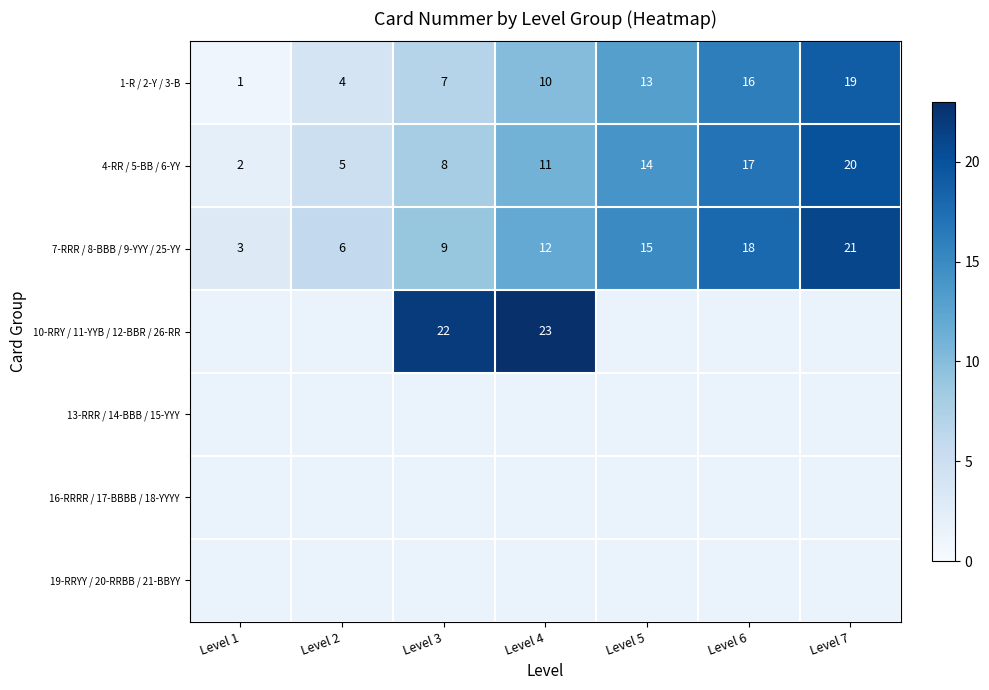

The 4-RR / 5-BB / 6-YY series shows 15 at Level 4. True or false?

False